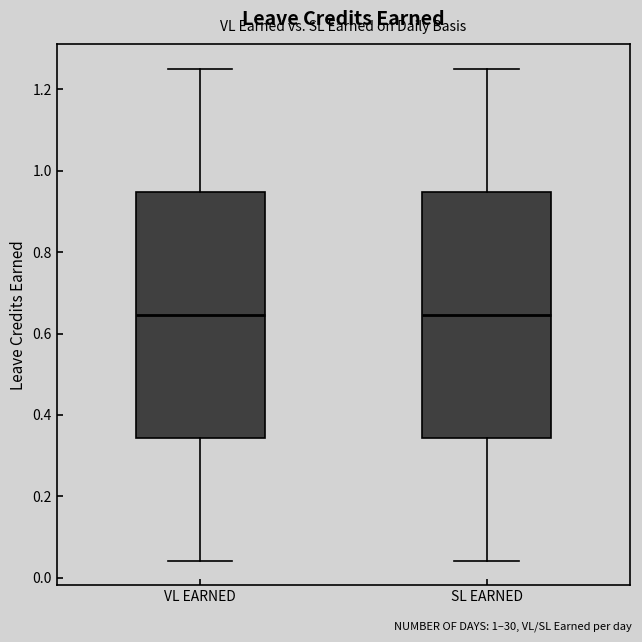

Reading left to right, transcribe this box plot: for each box, give where its median line is, the range the box spans, and where its two whiskers end, as read against the y-axis. The values are not printed on the chart, so give them approximately, as read against the axis.

VL EARNED: median 0.64, box 0.34 to 0.94, whiskers 0.04 to 1.26
SL EARNED: median 0.64, box 0.34 to 0.94, whiskers 0.04 to 1.26